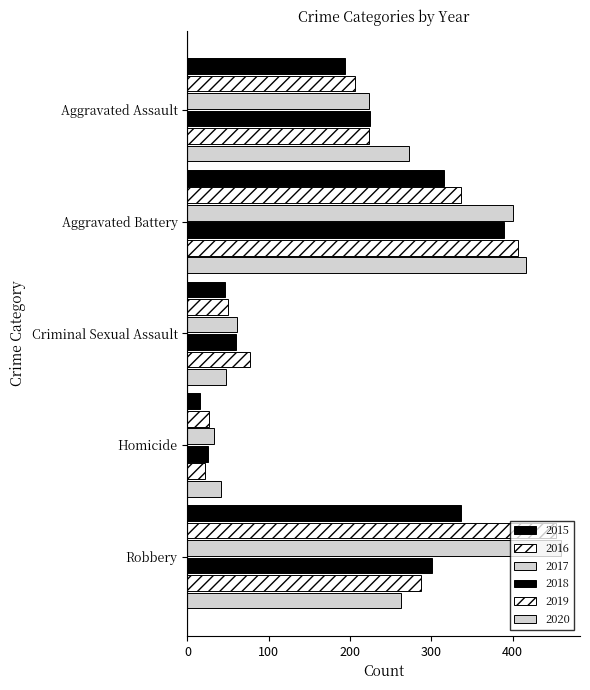

How many data points in 2017 are less than 224?

2